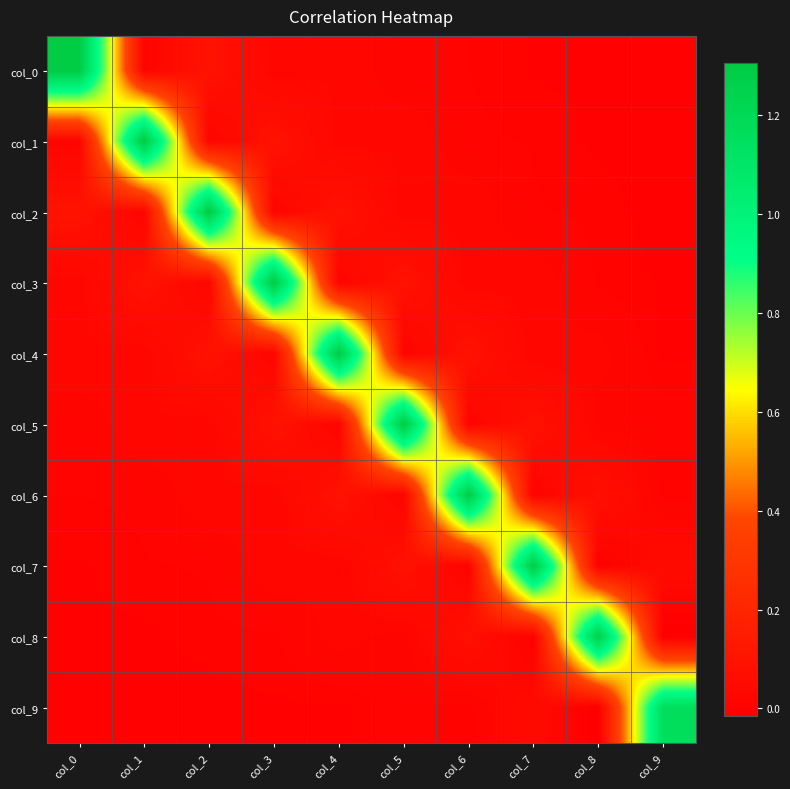

What is the greatest value displayed?

1.3